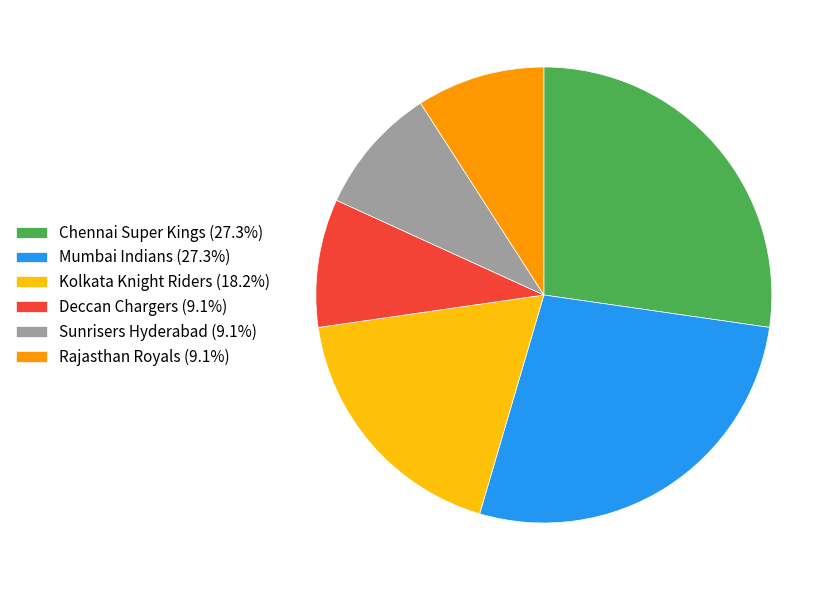

Do Sunrisers Hyderabad (9.1%) and Rajasthan Royals (9.1%) together represent more than half of the pie?

No